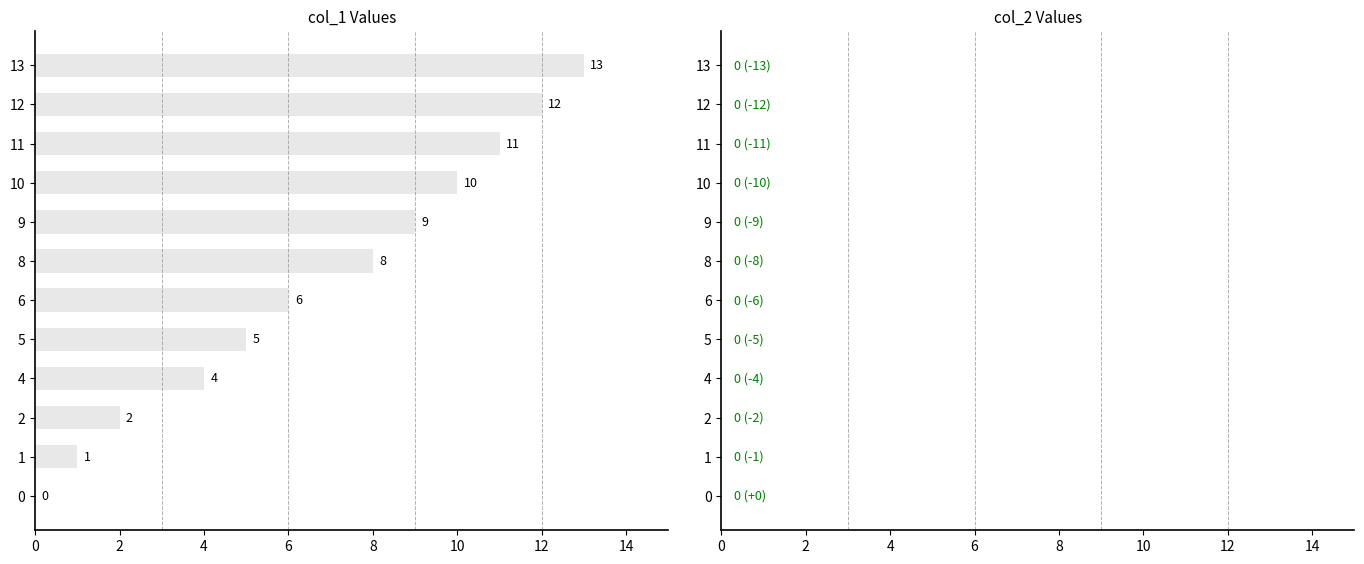

What is the ratio of the value at 9 to the value at 5?

1.8